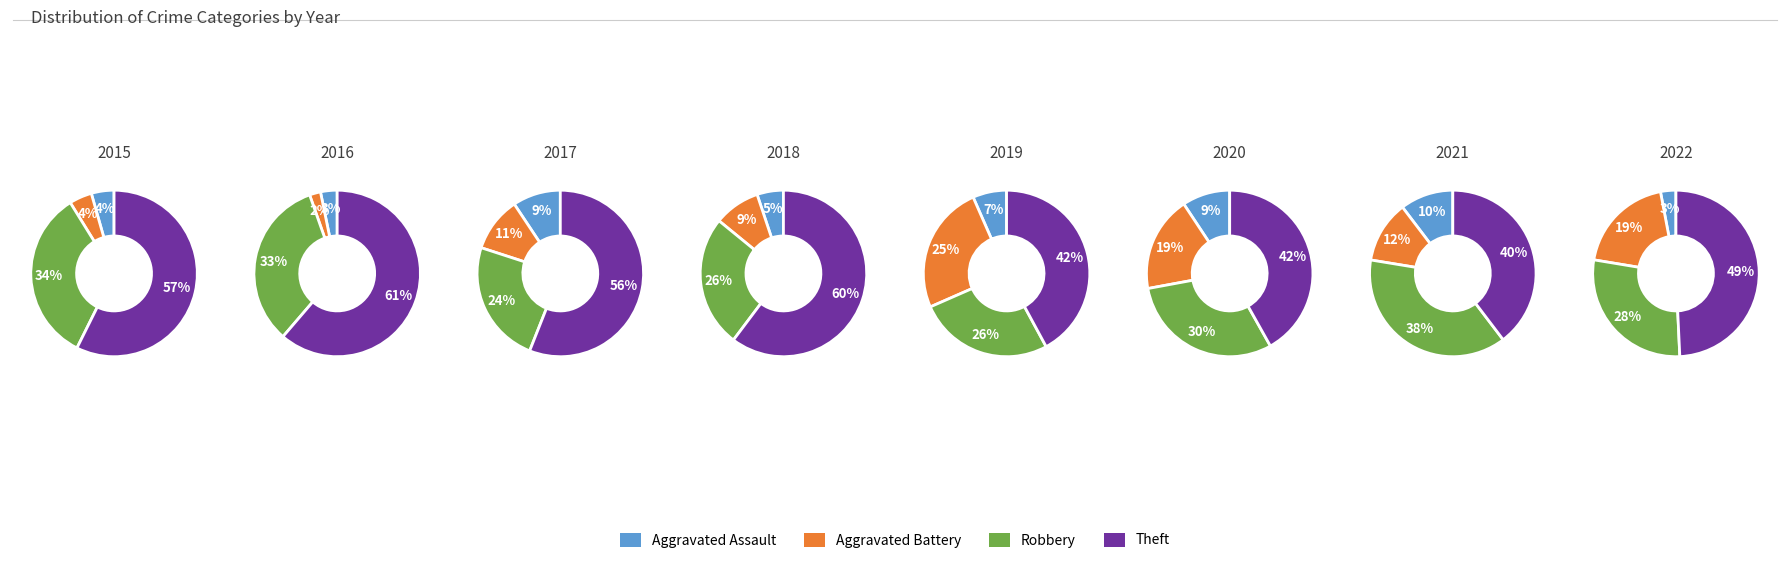

To the nearest percent, what is the combined percentage of Robbery and Theft?

68%